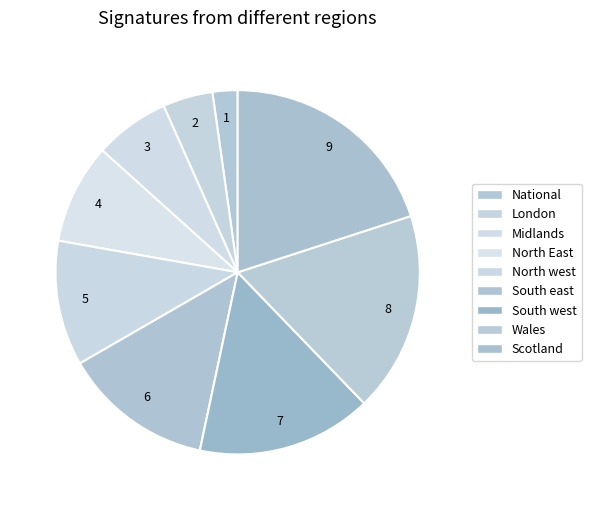

What percentage is the North East slice, to the nearest percent?

9%